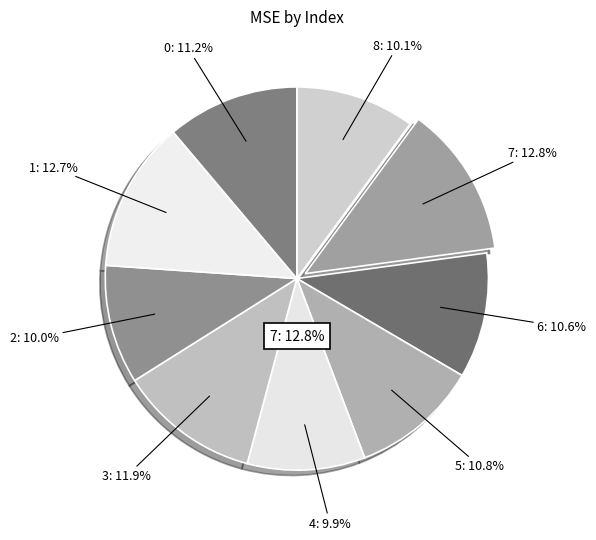

Do 5 and 8 together represent more than half of the pie?

No